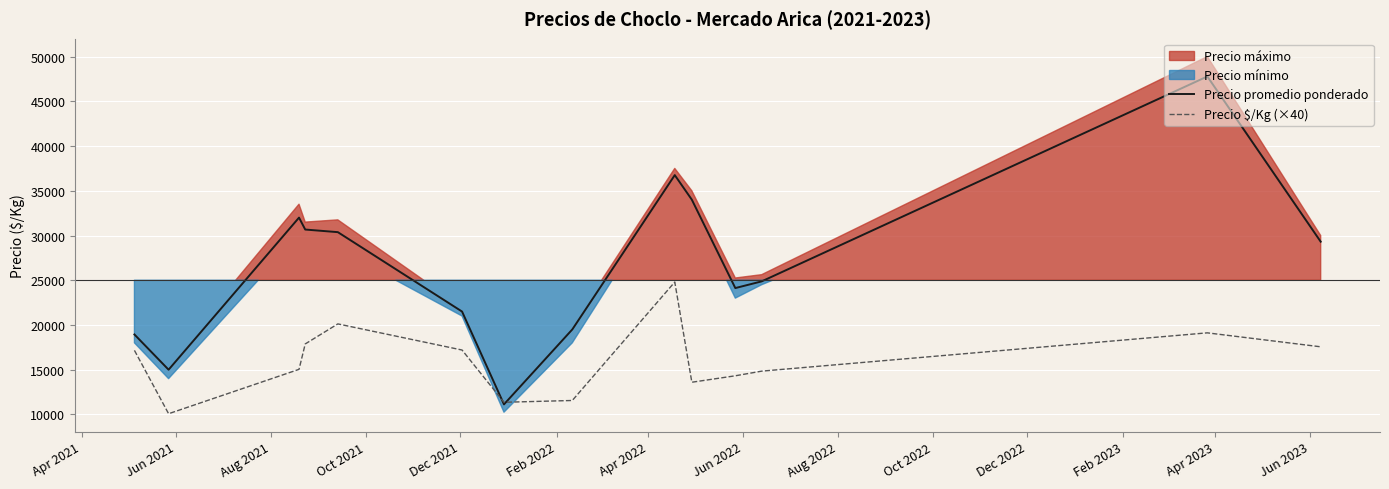

True or false: Precio $/Kg (×40) and Precio promedio ponderado cross at least once.

True